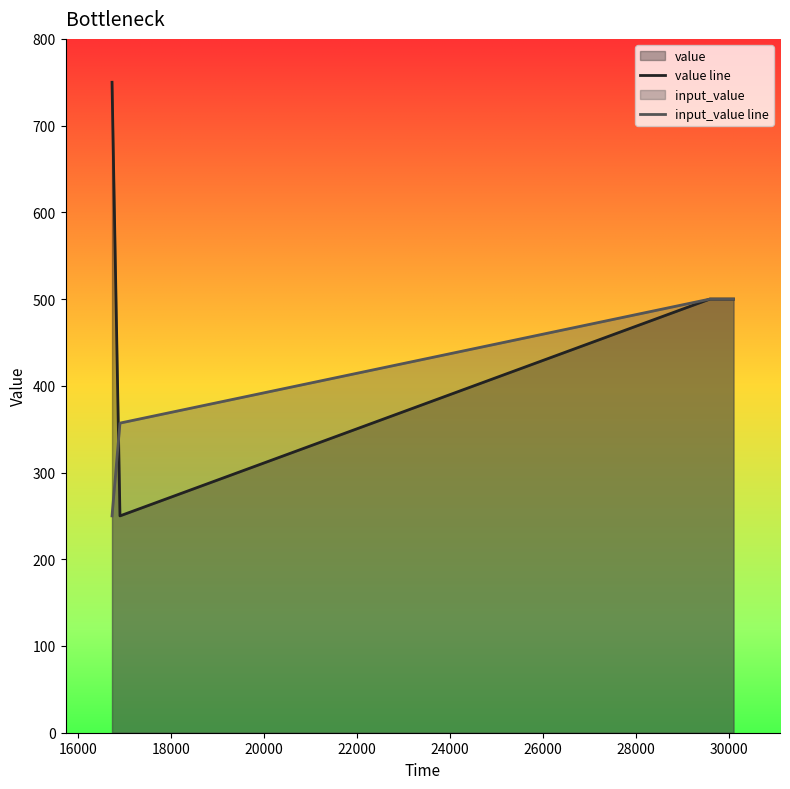

Reading left to right, list all the values displayed in this chart.

value: 16734=750	16905=250	29593=500	30101=500
input_value: 16734=250	16905=357	29593=500	30101=500